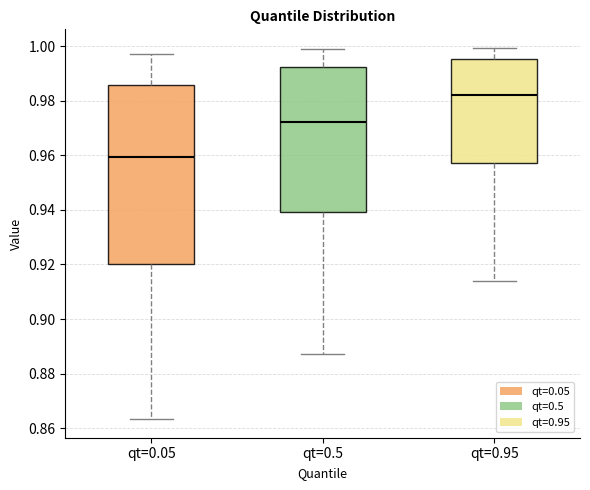

Which box's median line is the lowest?

qt=0.05